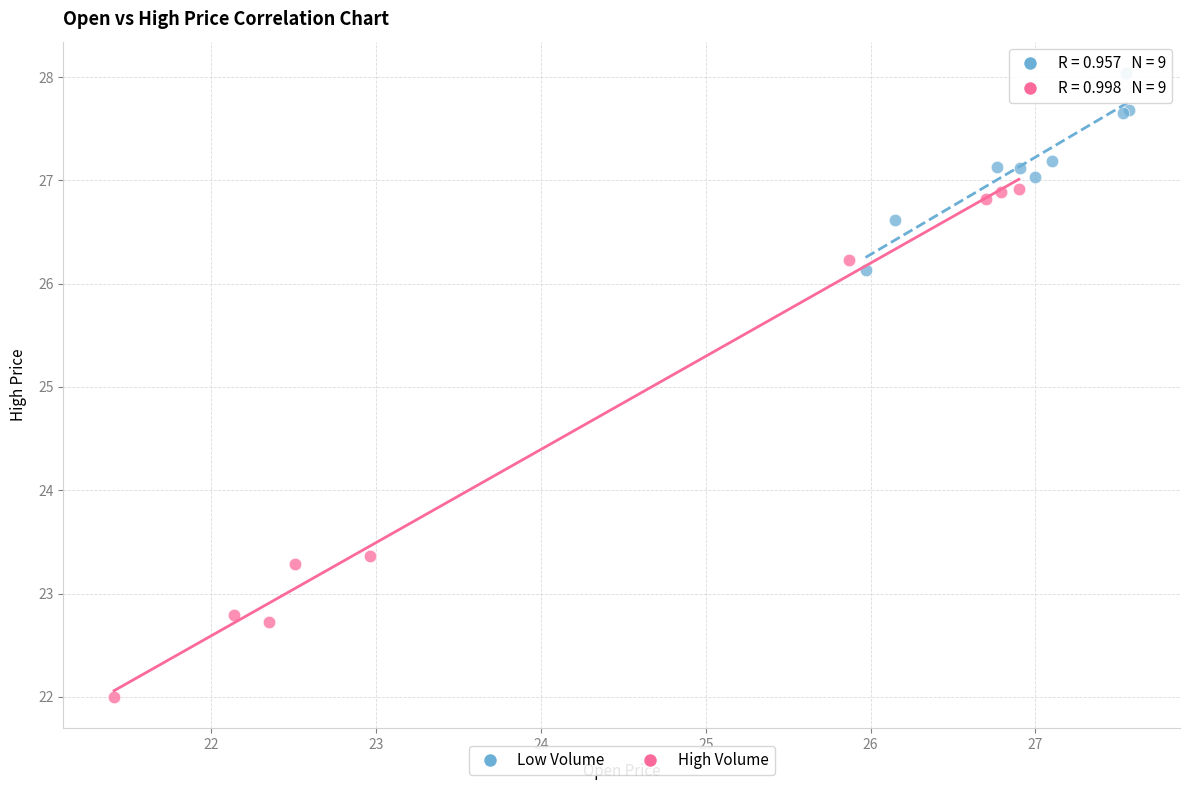

Which series has the largest Y range (max minus min)?

High Volume